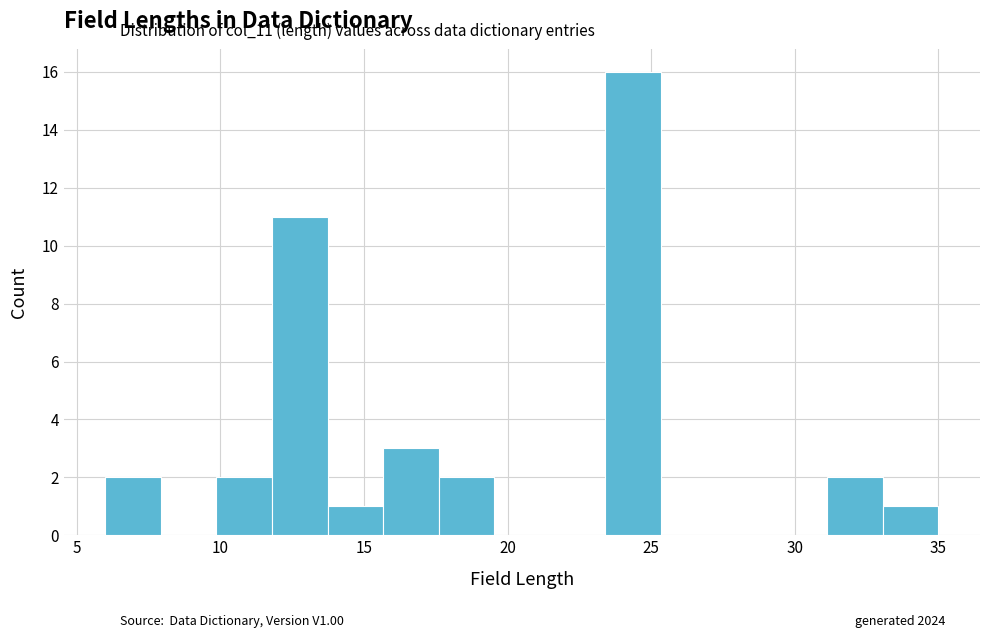

Read against the x-axis, roughly where is the centre of the tallest bar?

24.5